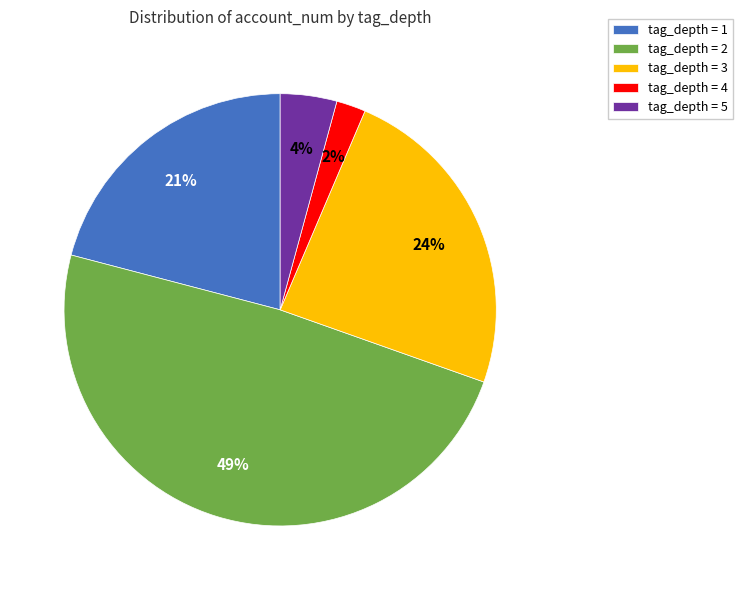

Rank the categories by value from highest to lowest.

tag_depth = 2, tag_depth = 3, tag_depth = 1, tag_depth = 5, tag_depth = 4